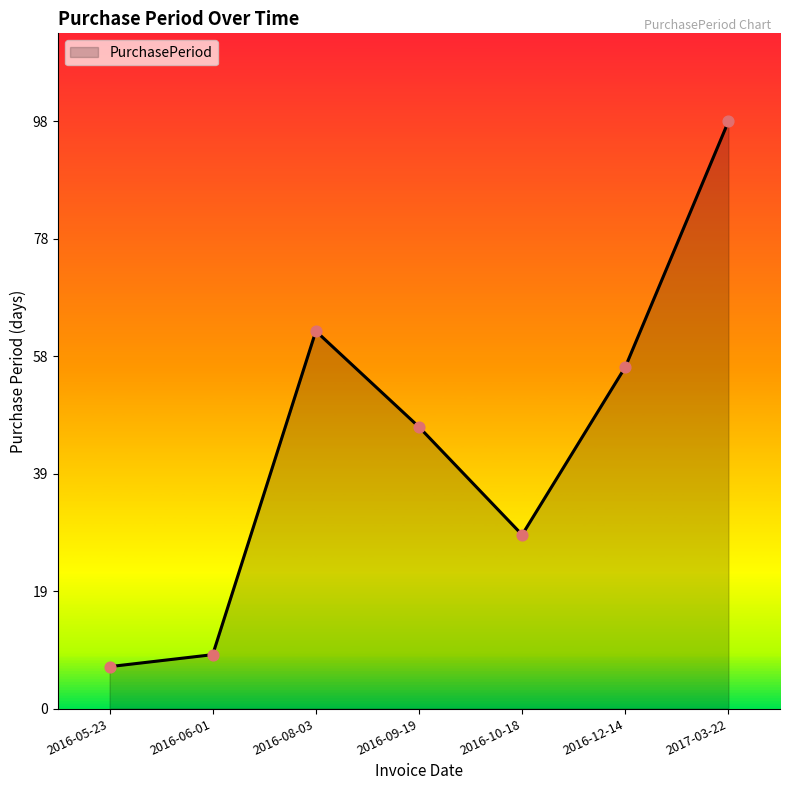

What is the ratio of the value at 2016-09-19 to the value at 2016-06-01?

5.2